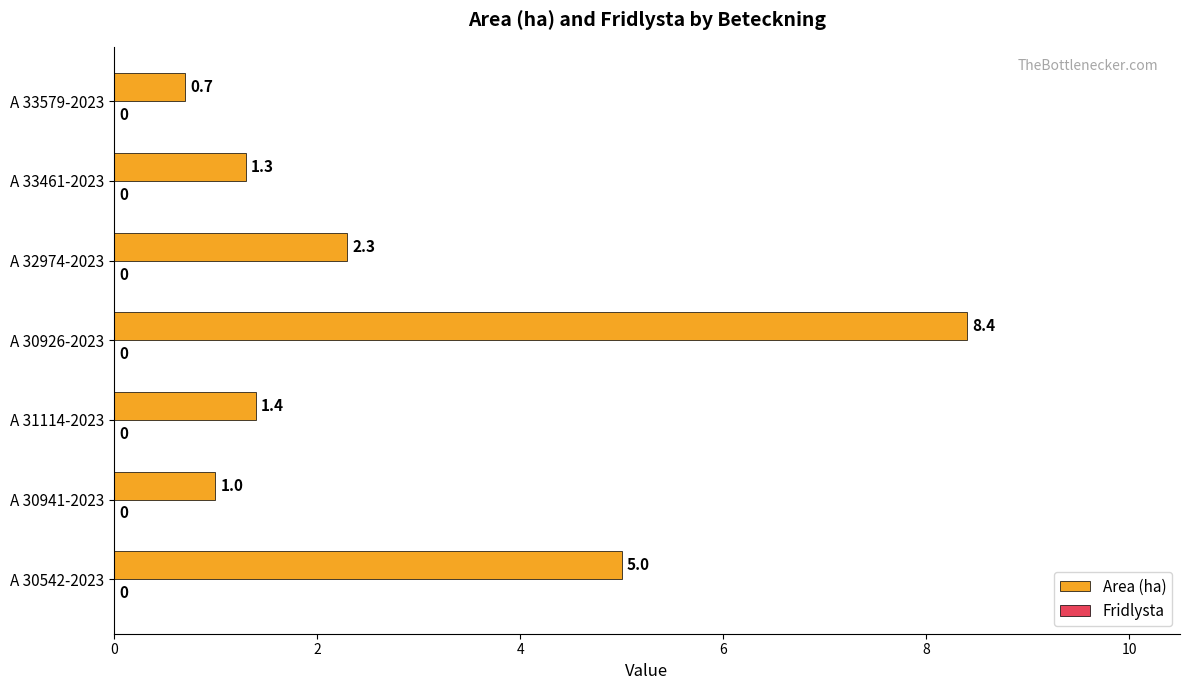

Between A 30941-2023 and A 33579-2023, which is larger?

A 30941-2023